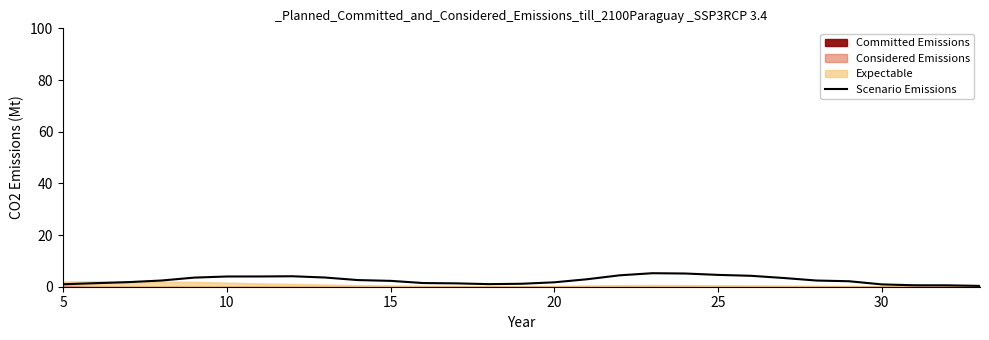

What is the highest value of the Scenario Emissions series?

5.2